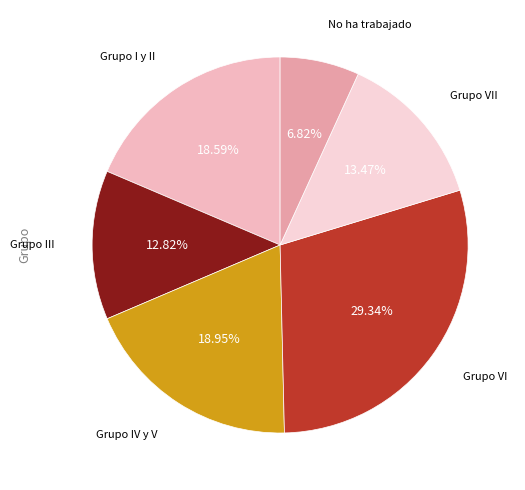

How many slices are in this pie chart?

6